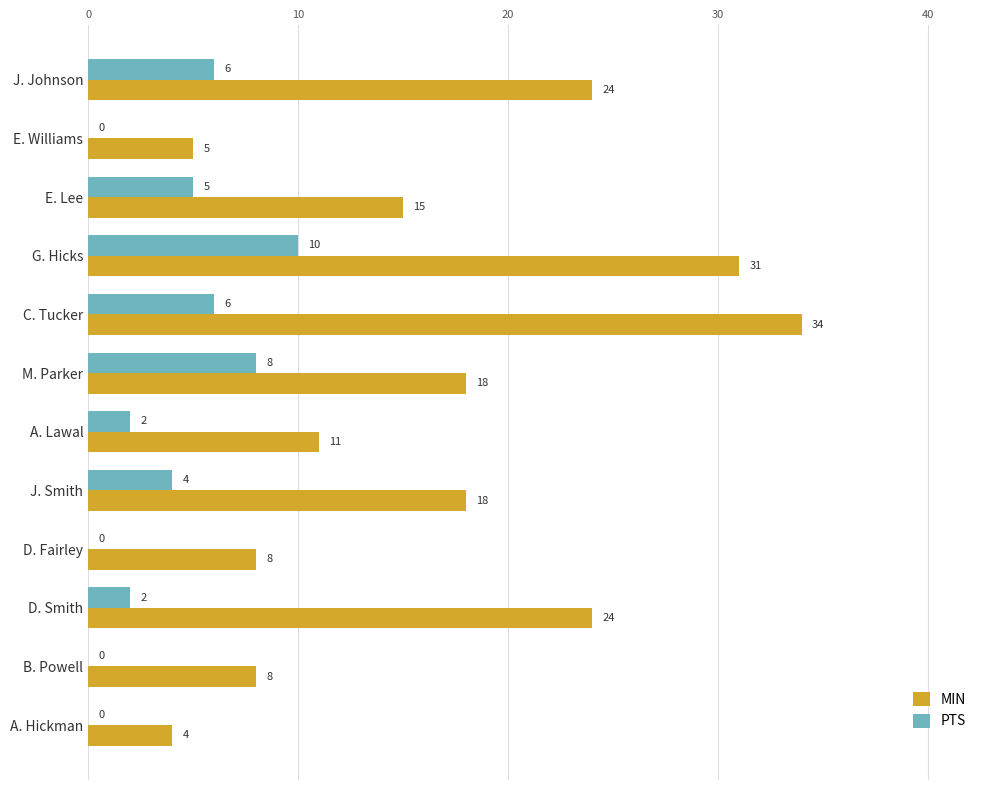

Which series has the widest spread of values?

MIN